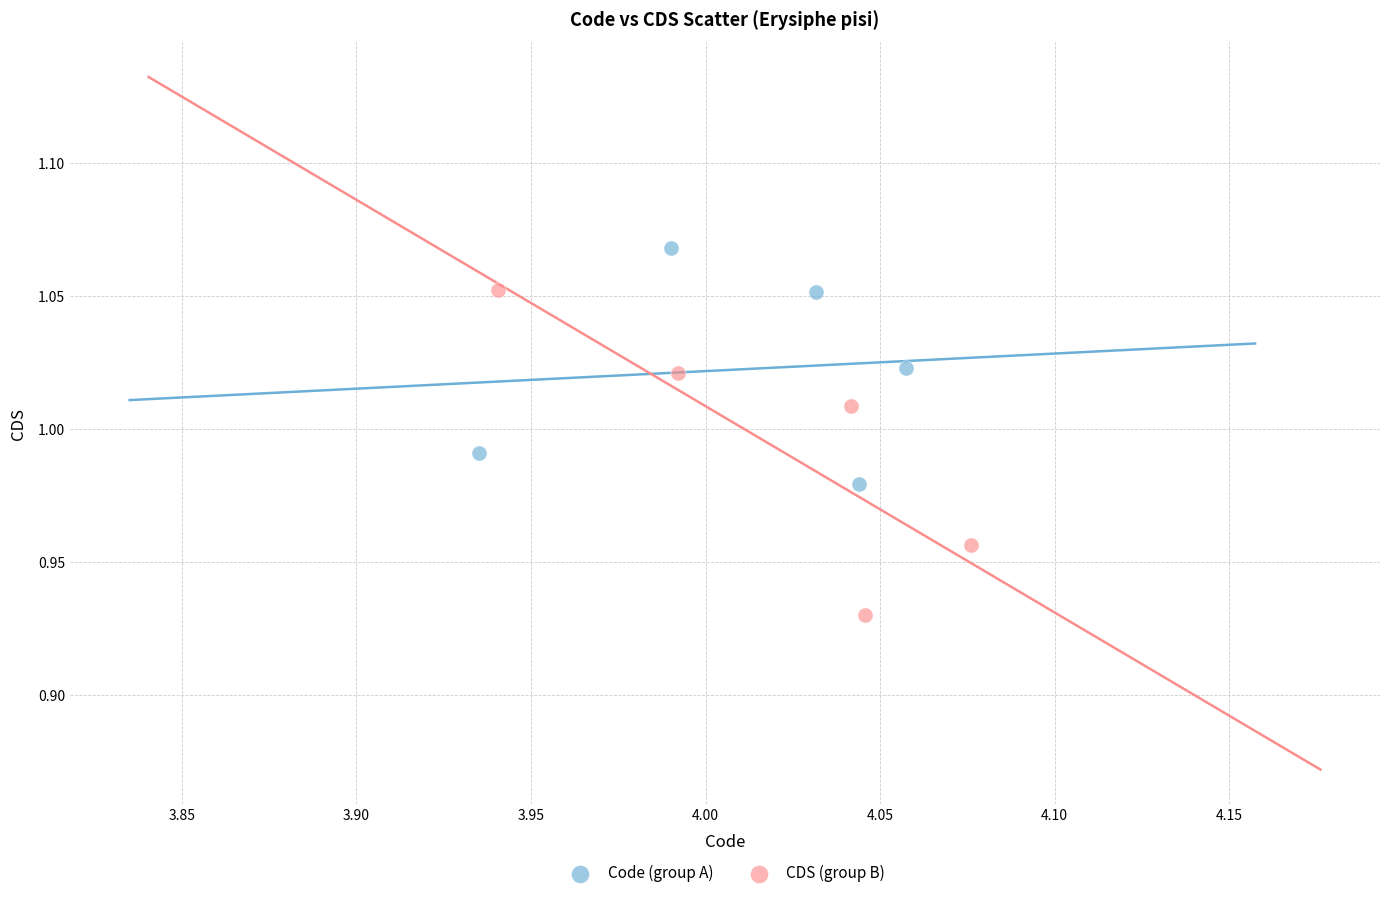

Which series reaches the maximum Y coordinate?

Code (group A)